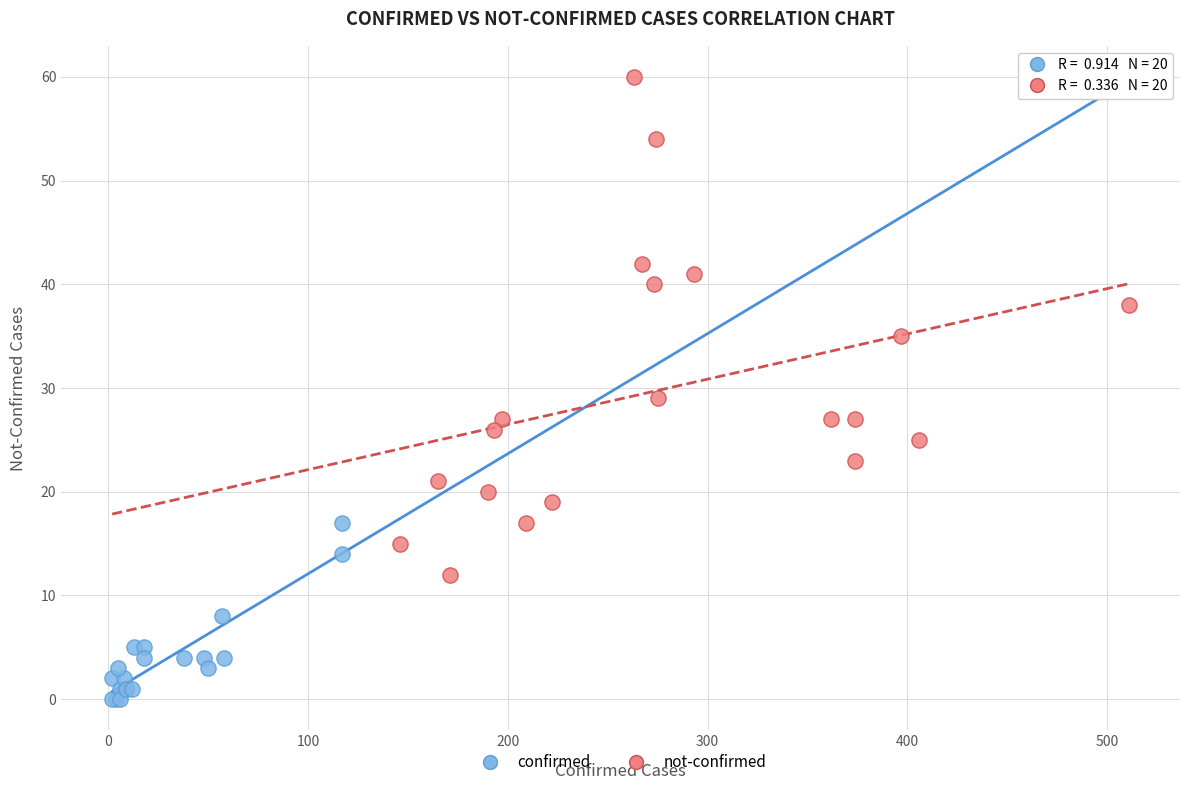

Which series reaches the maximum Y coordinate?

not-confirmed